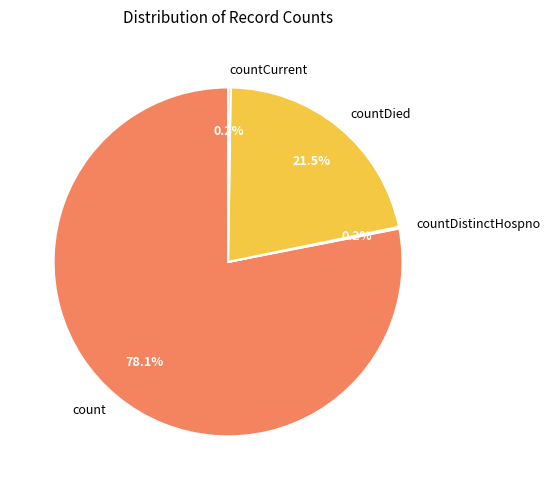

Which category has the biggest portion of the pie?

count